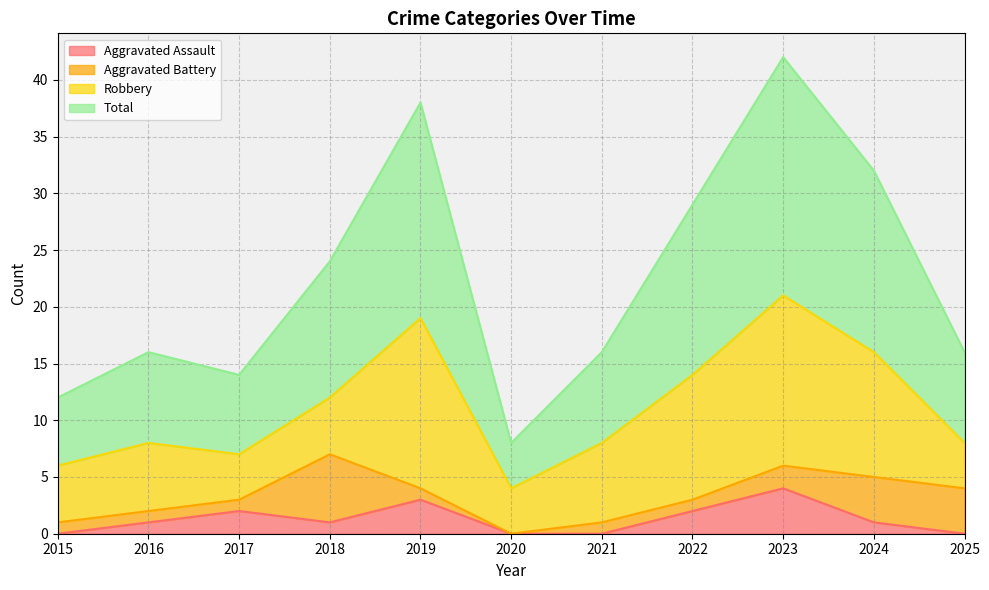

The value of Aggravated Assault at 2021 is 0. True or false?

True